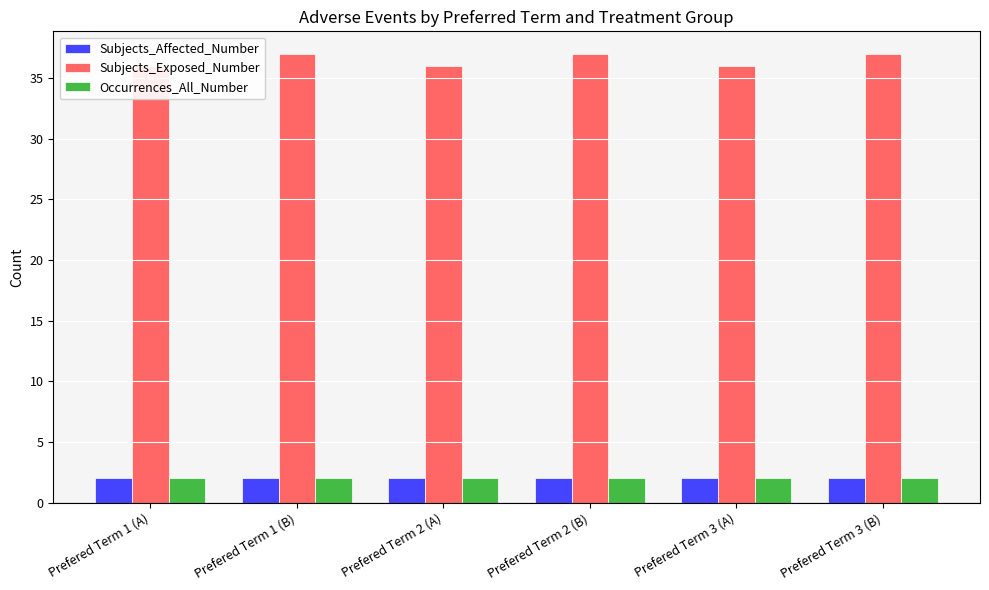

What is the total value across all series at Prefered Term 1 (B)?

41